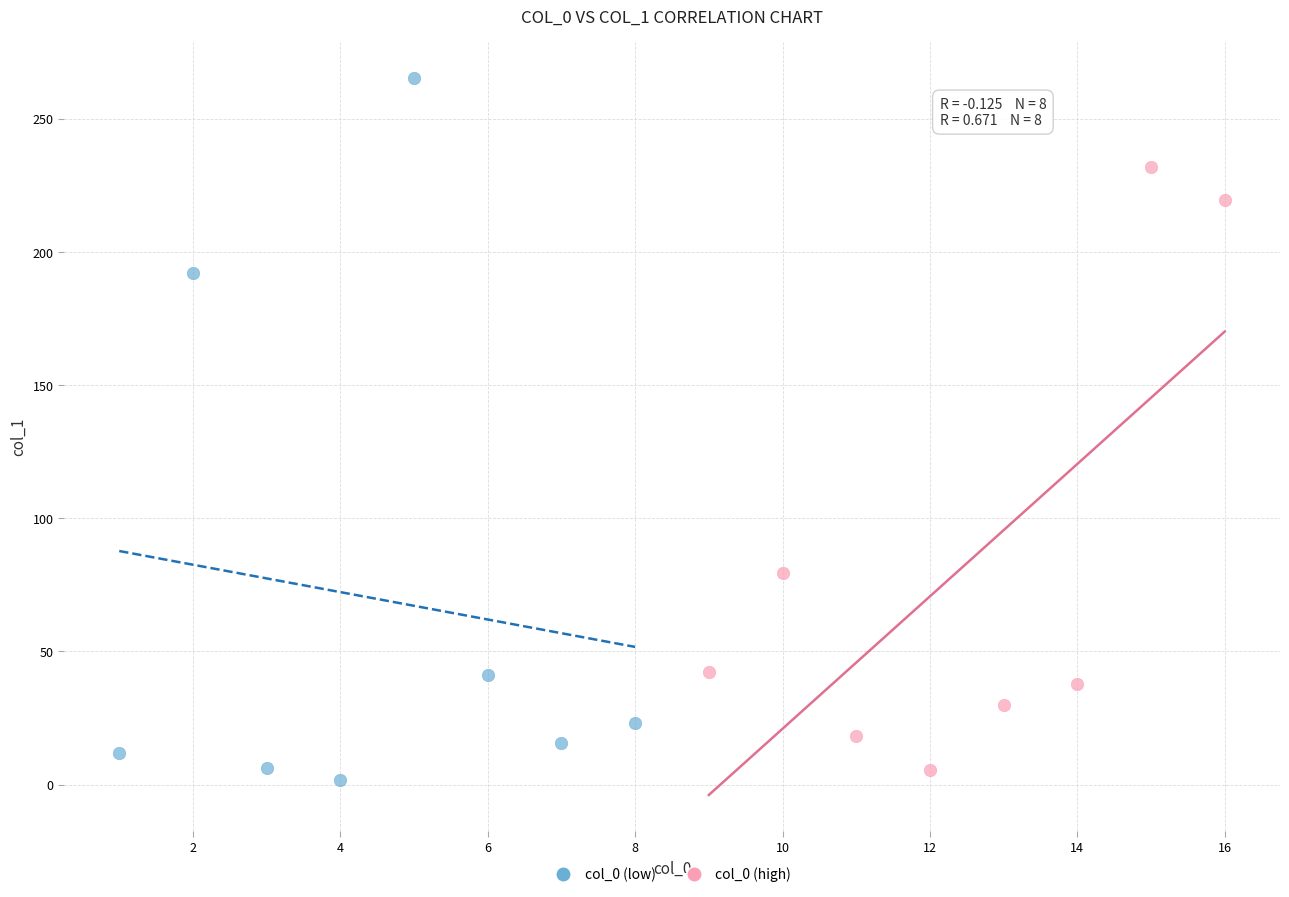

Which series reaches the maximum Y coordinate?

col_0 (low)